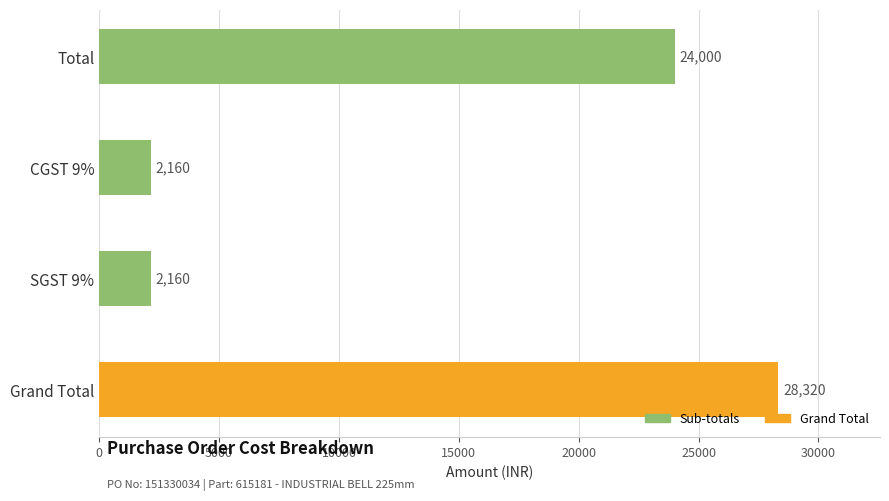

How many bars are there in total?

4